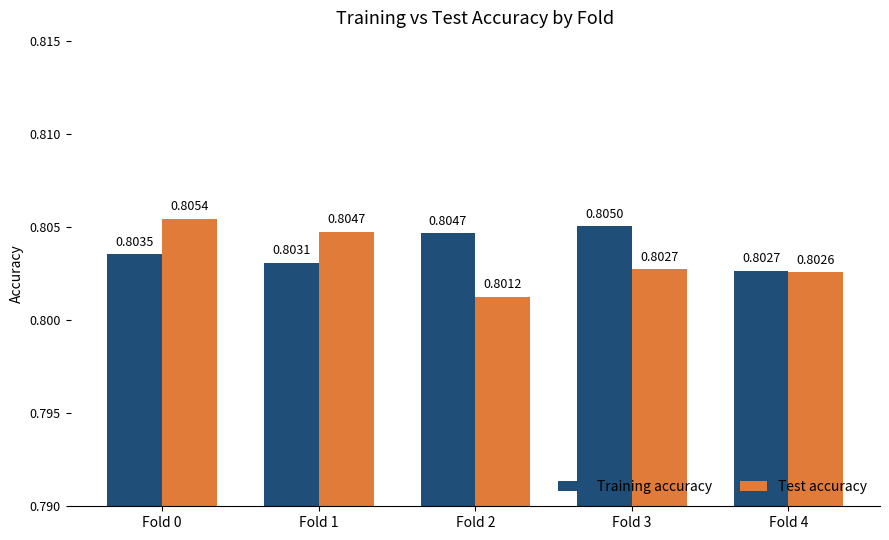

List the series in order of their peak value, lowest first.

Training accuracy, Test accuracy